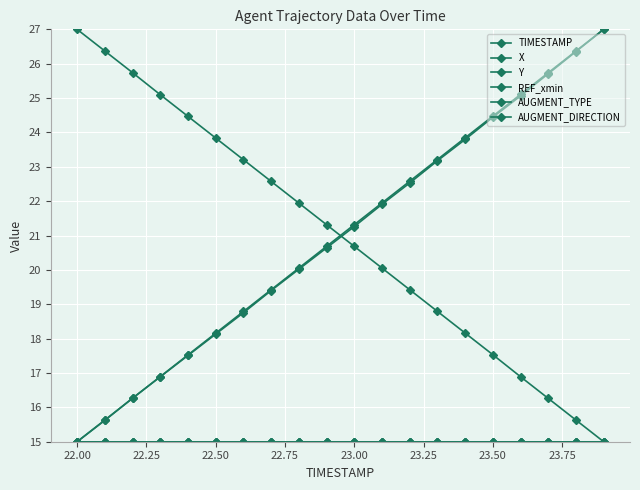

Is this an area chart (filled region under the line)?

No